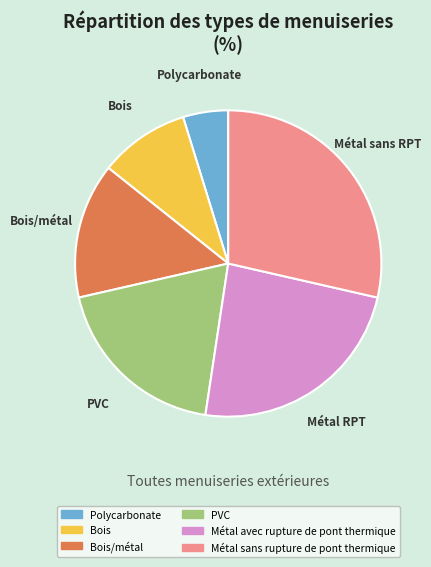

What is the smallest slice in the pie chart?

Polycarbonate